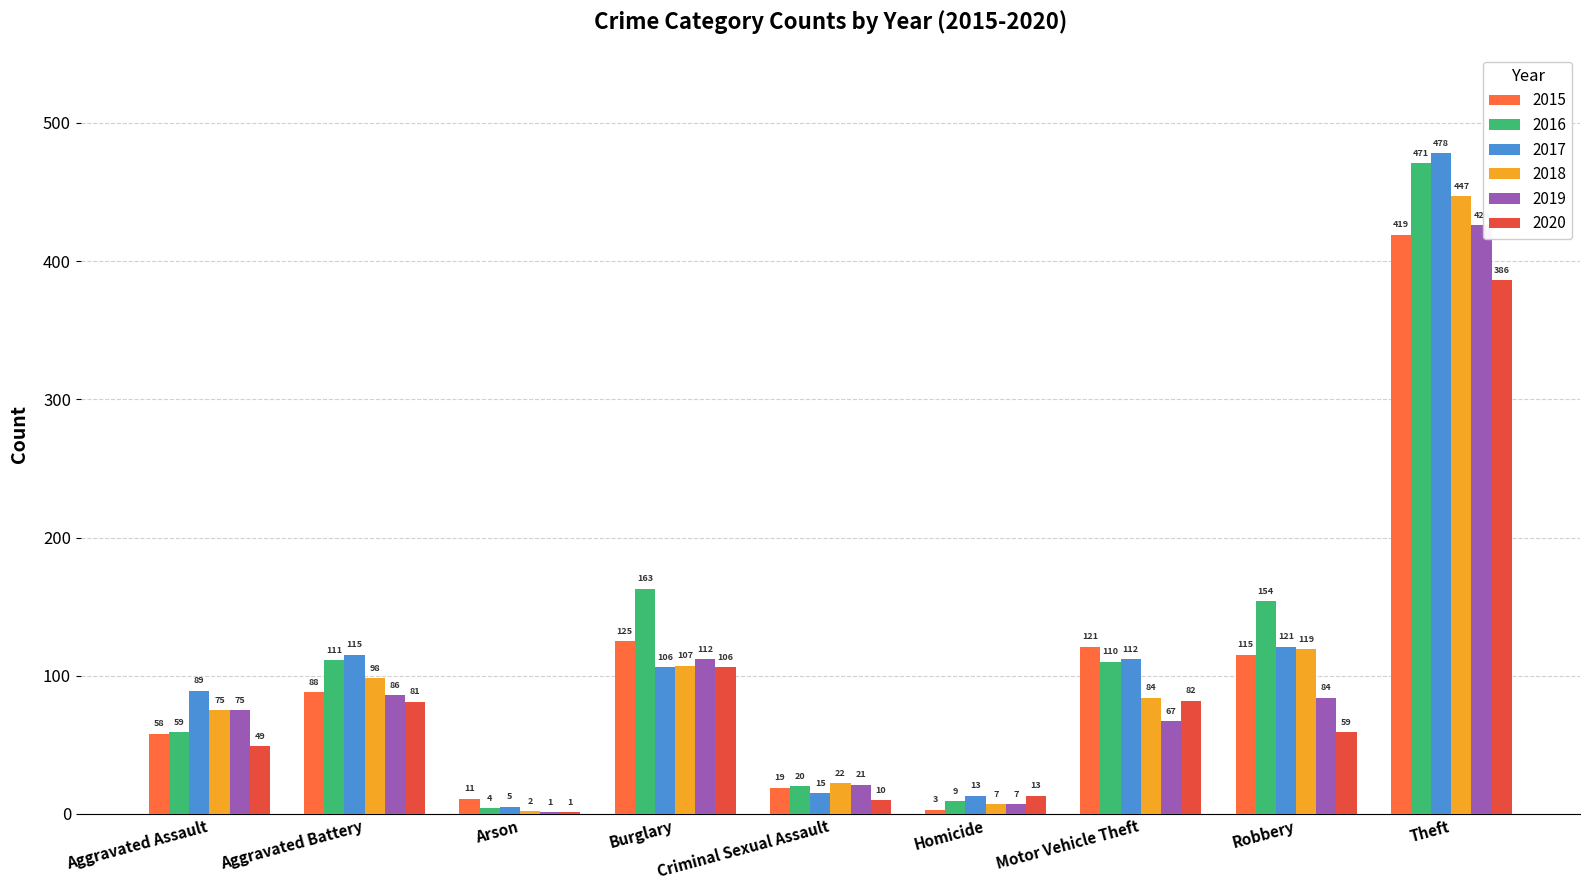

Between Aggravated Assault and Burglary, which series saw the biggest shift?

2016